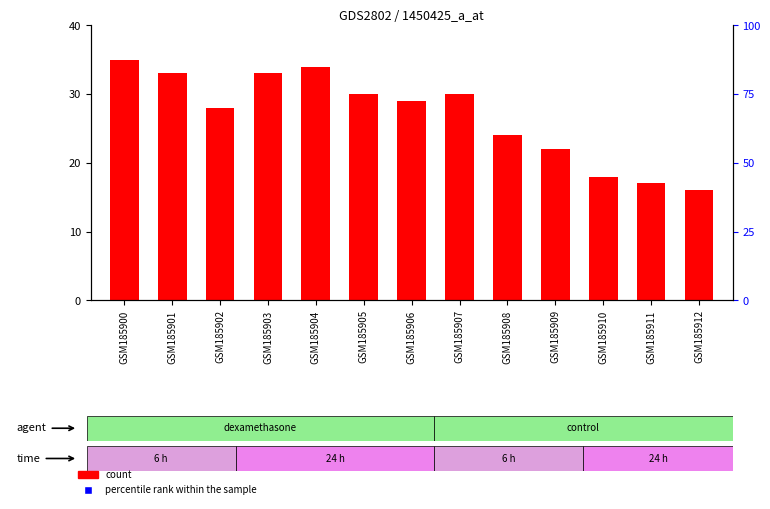

Which series has the largest Y range (max minus min)?

count